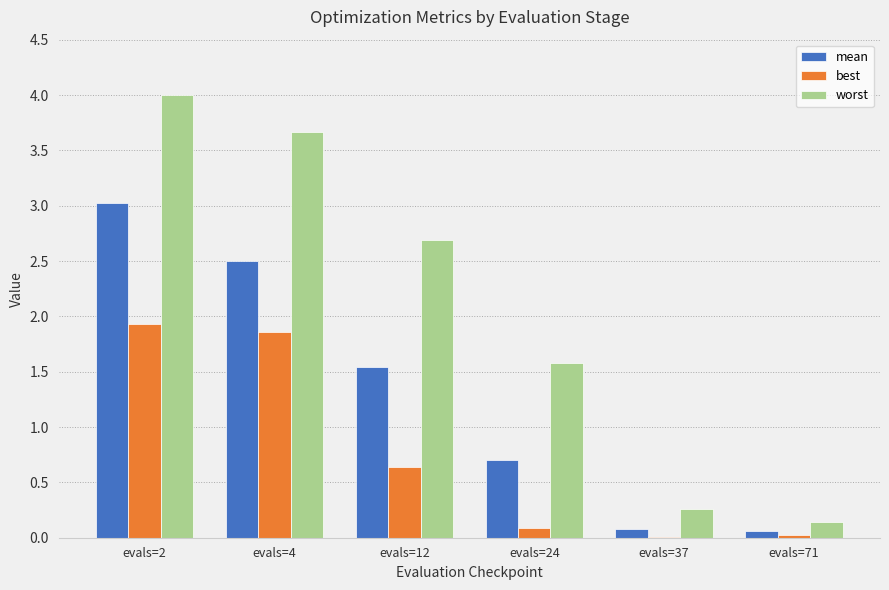

Are the bars grouped side by side (vs. stacked)?

Yes